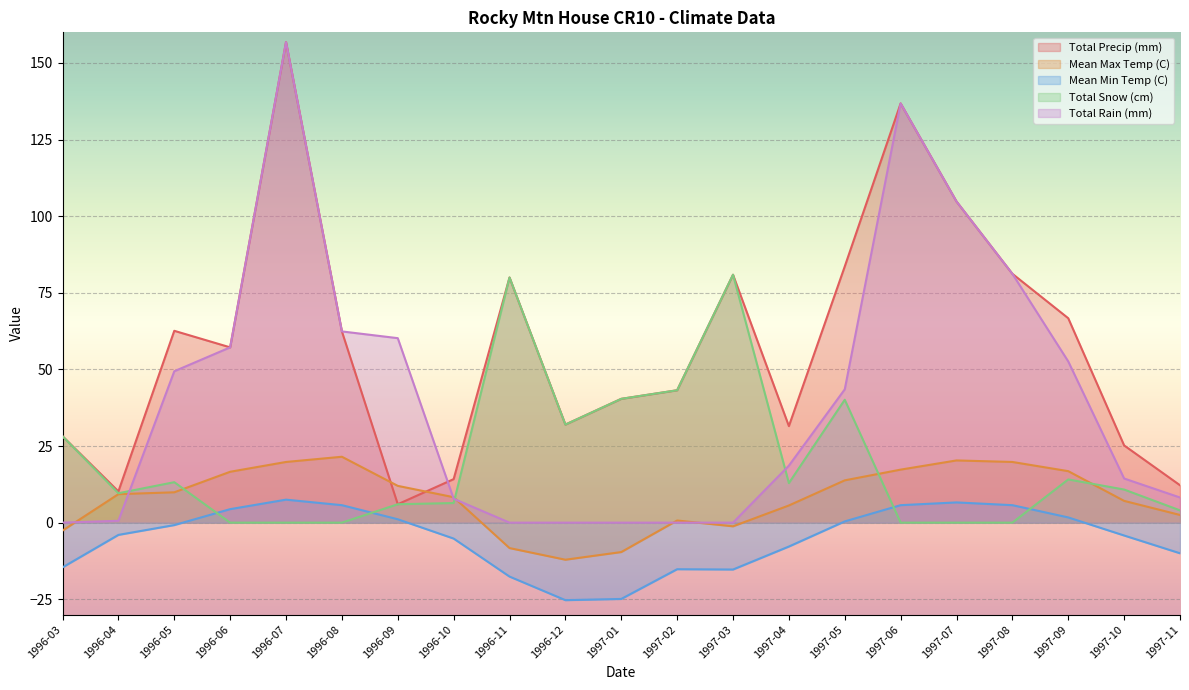

What position from the right is 1996-10?

14